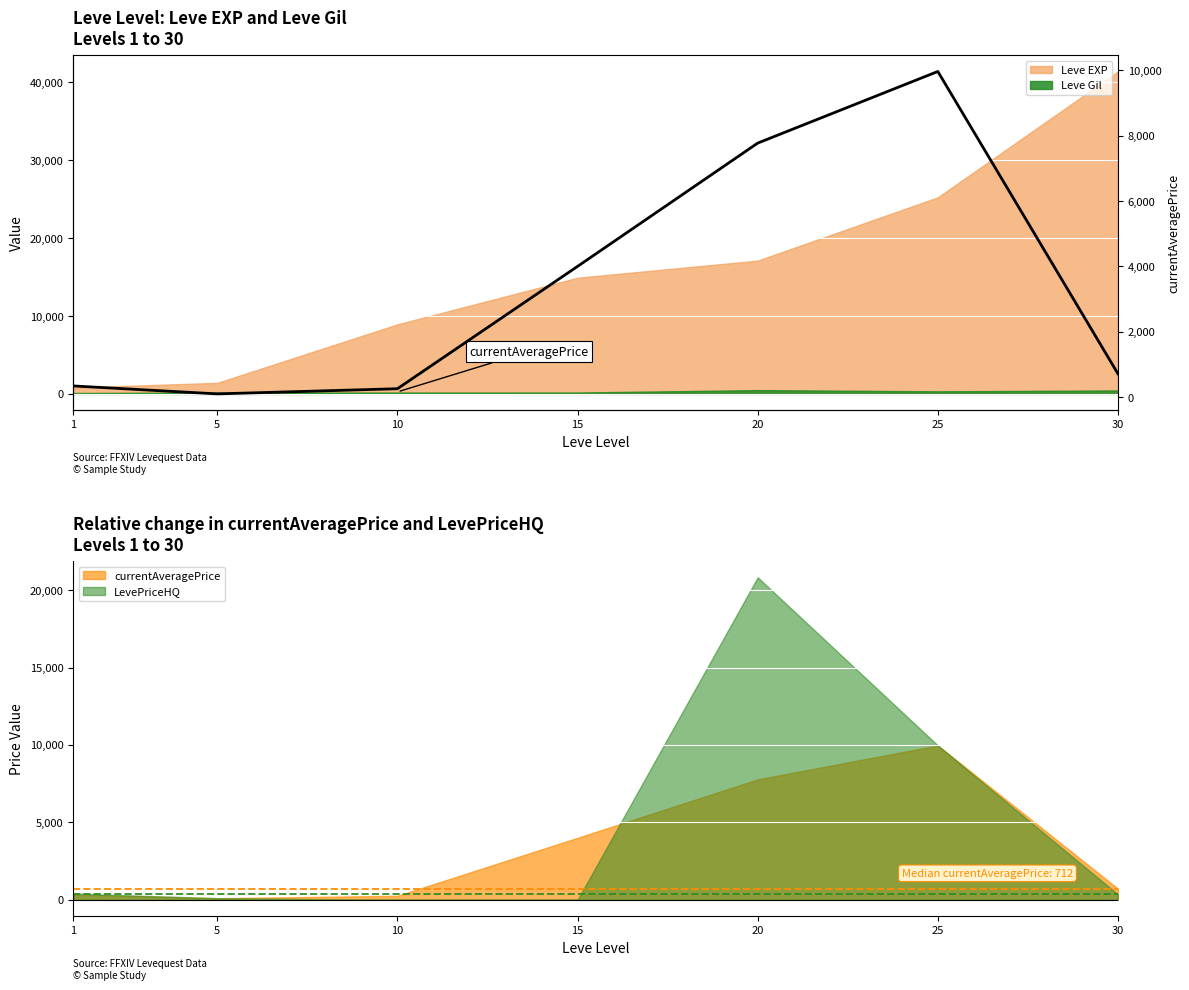

Is it true that the value at 15 is 4000.0?

True